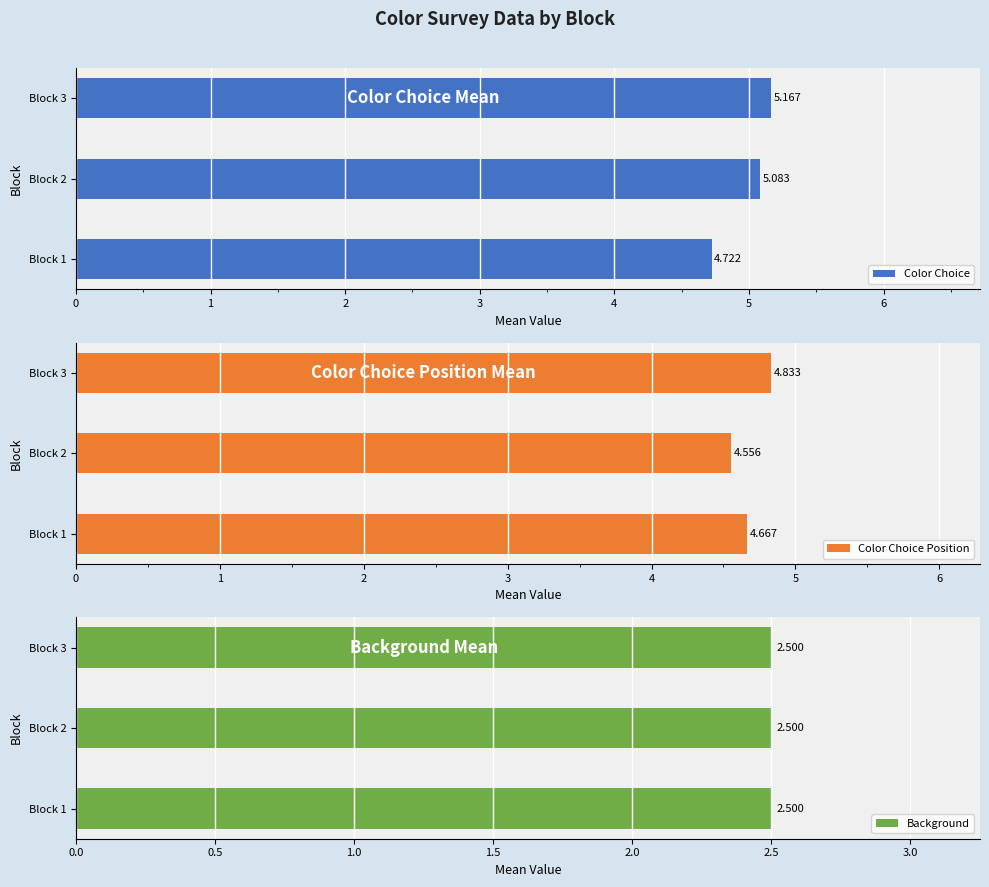

Between 1 and 2, which is larger?

2